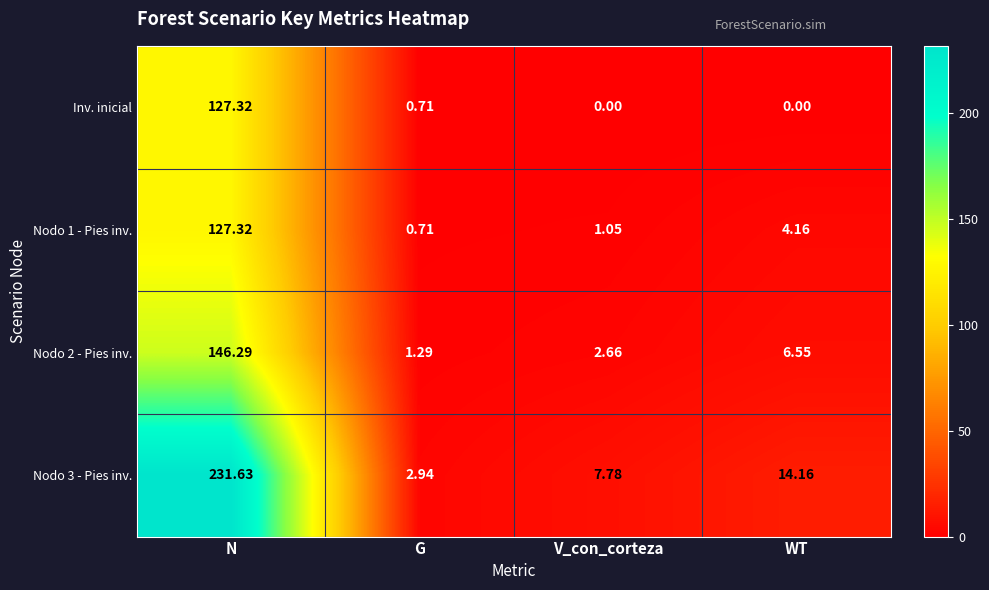

At which category is the sum across all series the highest?

N